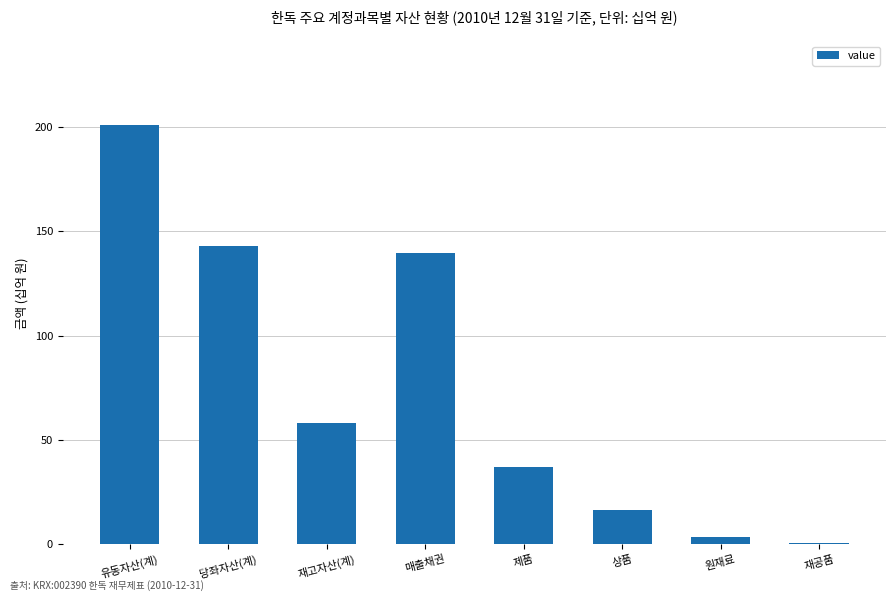

Which has a higher value, 당좌자산(계) or 제품?

당좌자산(계)